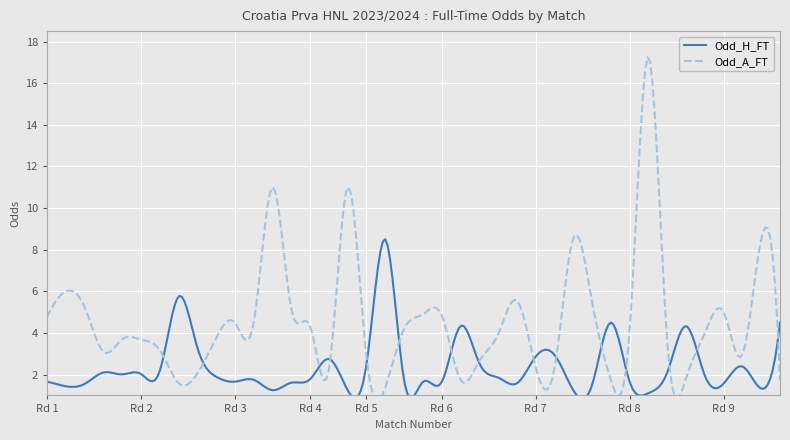

What is the highest value of the Odd_H_FT series?

8.5